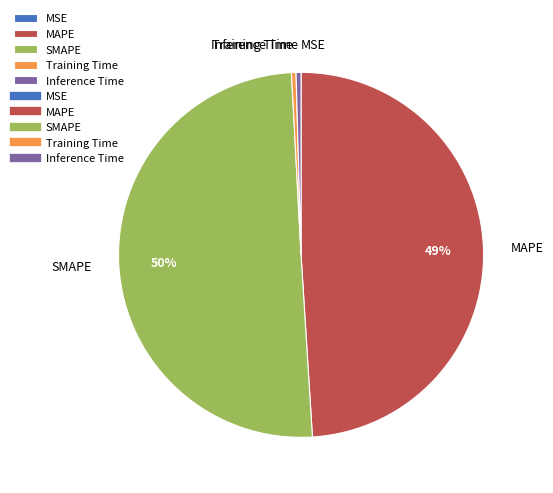

The MAPE slice represents 49% of the pie. True or false?

True